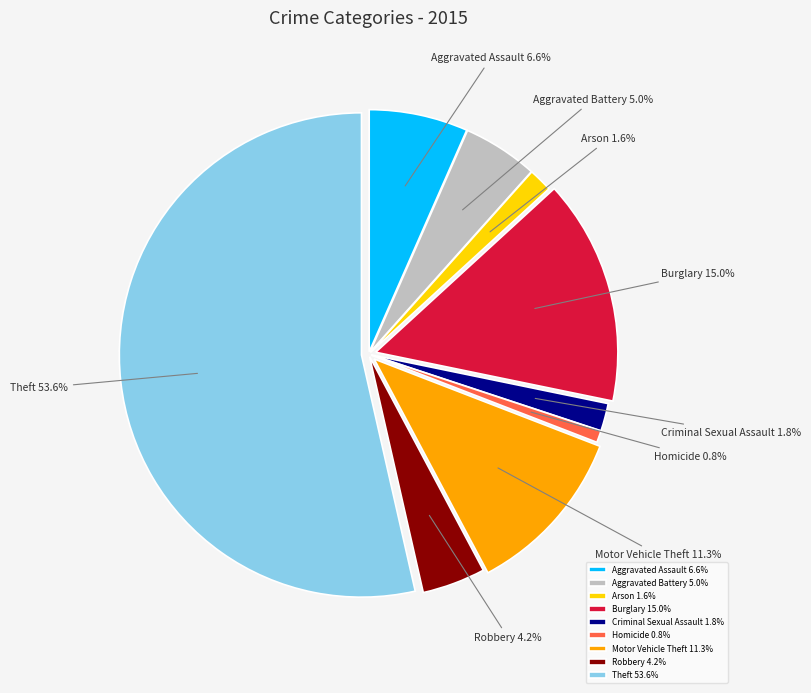

To the nearest percent, what portion does Burglary represent?

15%